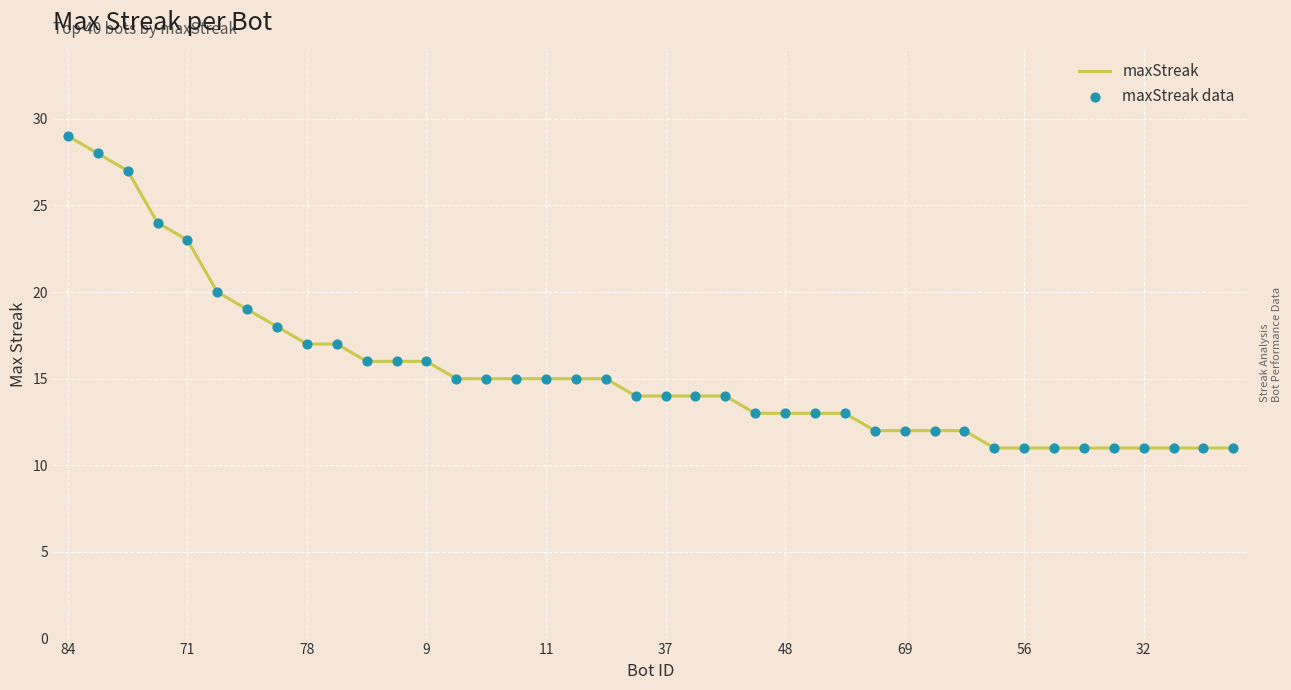

What is the maximum value shown in the chart?

29